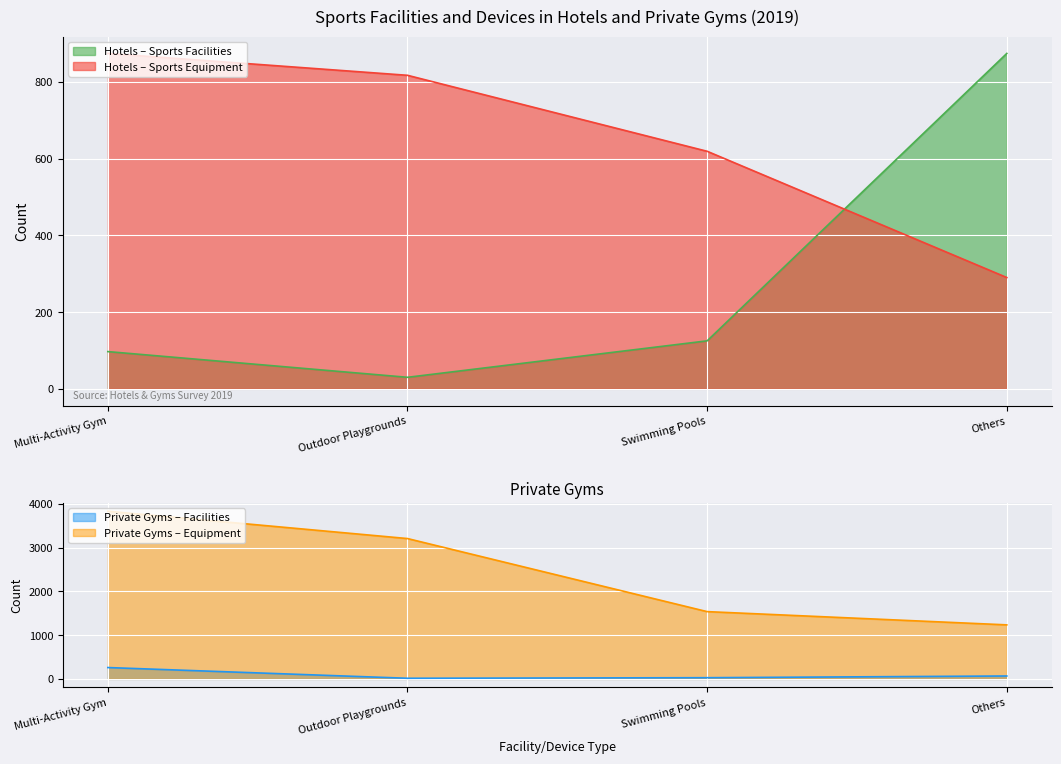

At Multi-Activity Gym, list the series in order from smallest to largest.

Sports Facilities, Private Gyms Facilities, Sports Equipment, Private Gyms Equipment